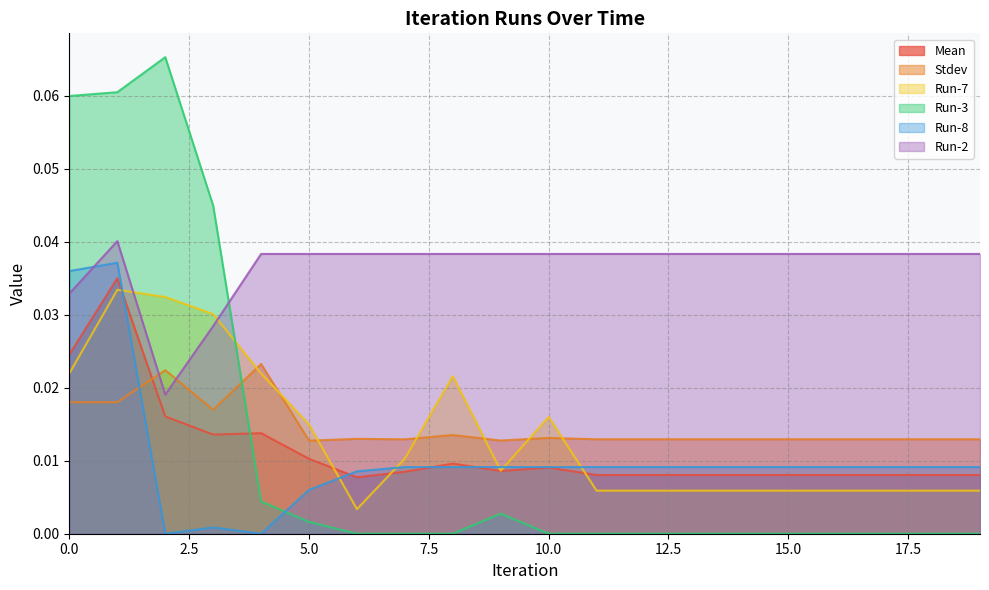

Between 1 and 10, which series saw the biggest shift?

Run-3